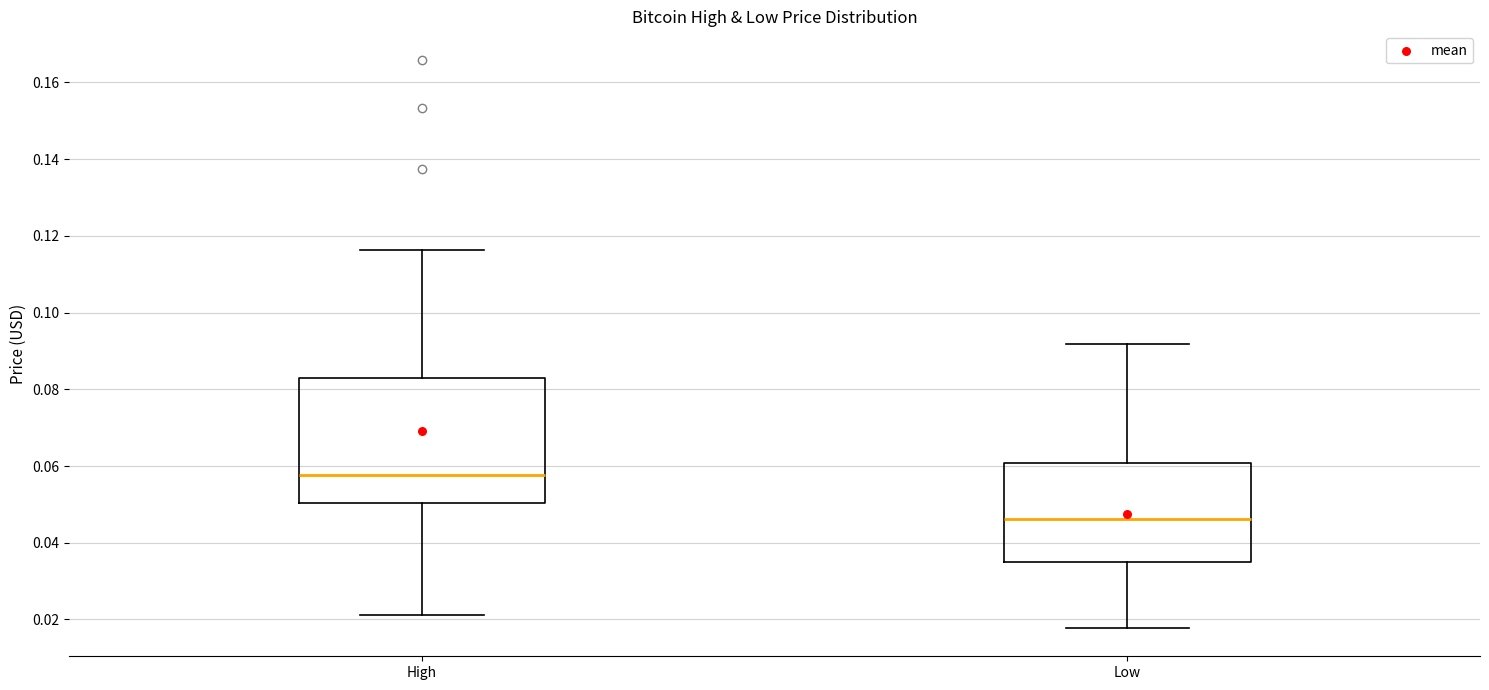

Which box's median line is the highest?

High